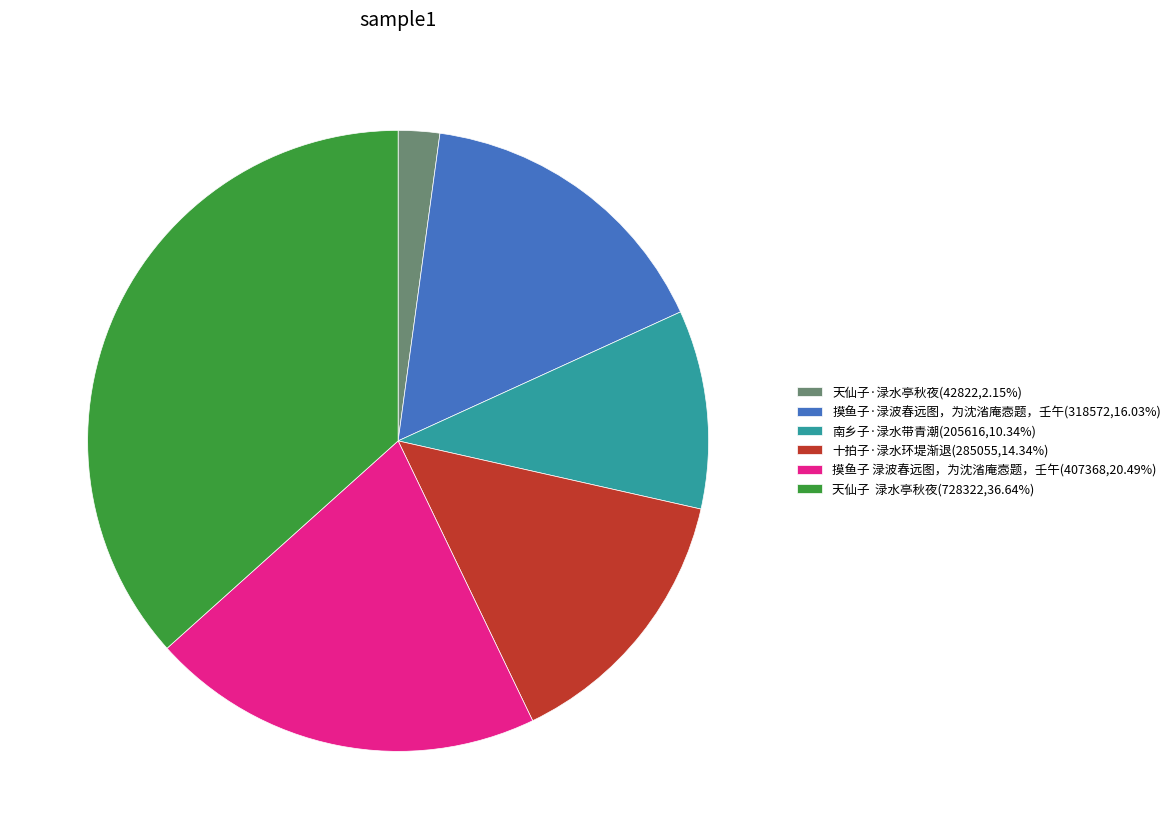

Does 摸鱼子 渌波春远图，为沈渻庵悫题，壬午 account for over 50% of the chart?

No